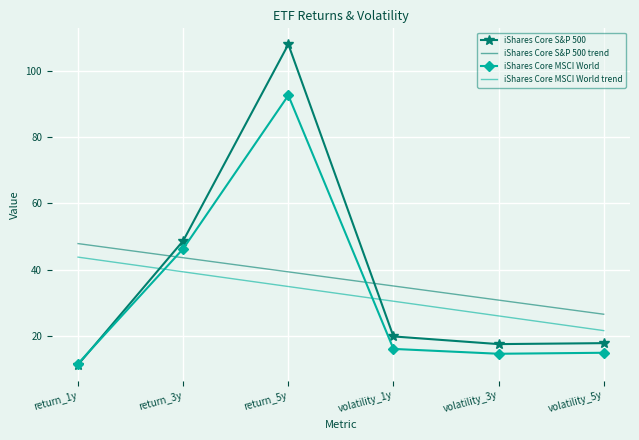

What position from the left is volatility_1y?

4